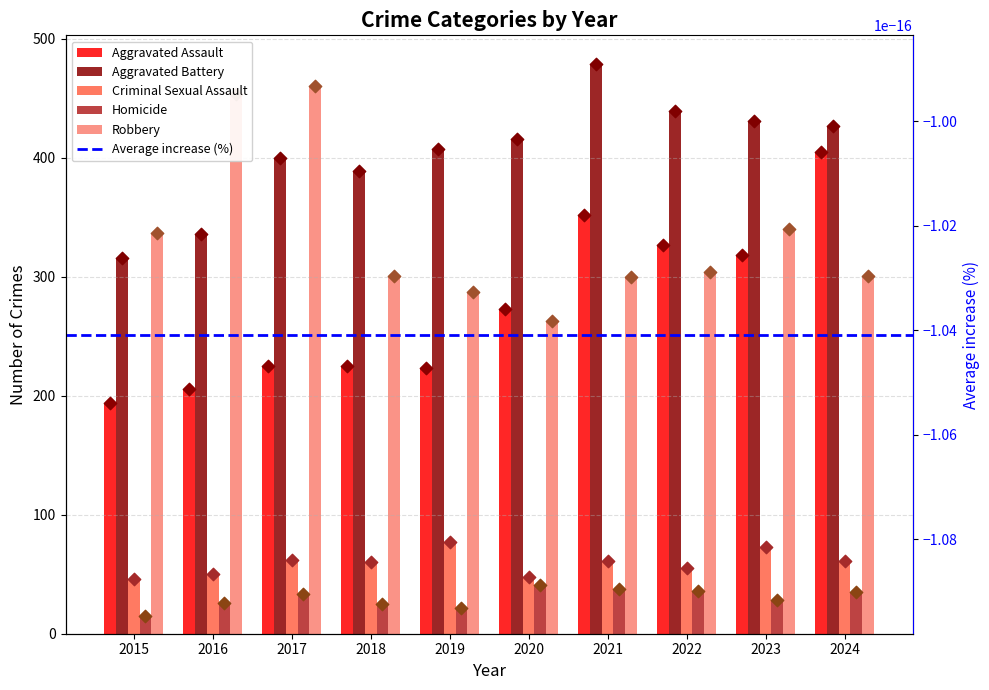

Which series has the widest spread of Y values?

Aggravated Assault